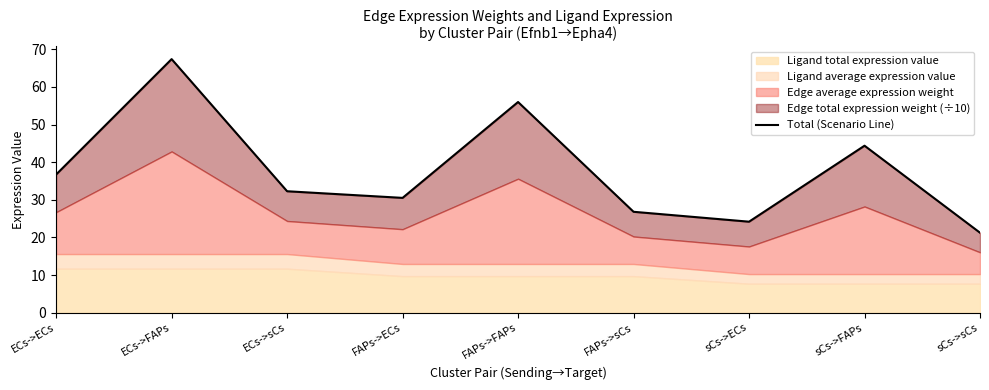

What is the smallest value displayed?

21.3